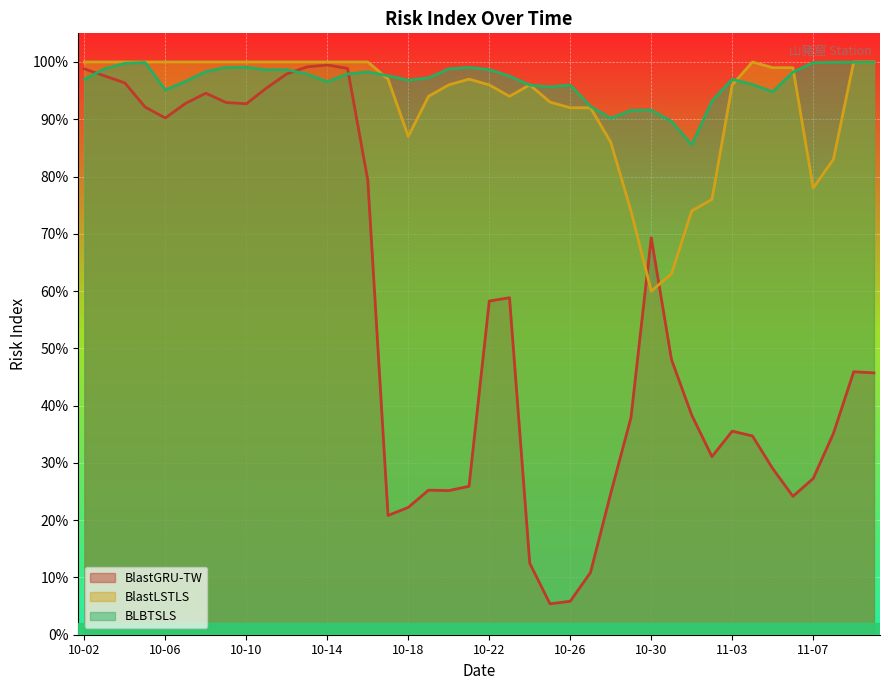

What is the difference between the BlastGRU-TW values at 11-08 and 10-09?

0.6